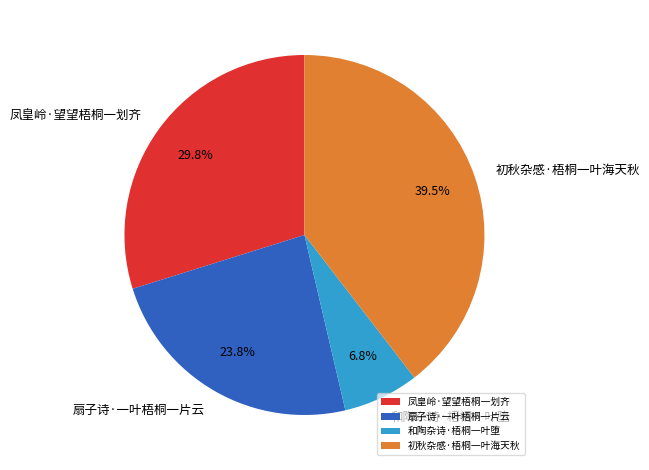

Which slice is the largest?

初秋杂感·梧桐一叶海天秋